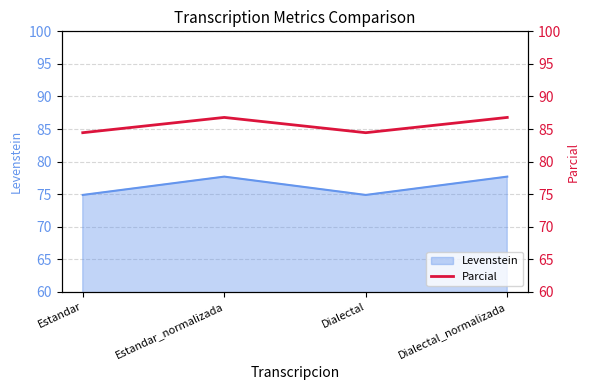

Is it true that Levenstein equals 77.7 at Dialectal_normalizada?

True